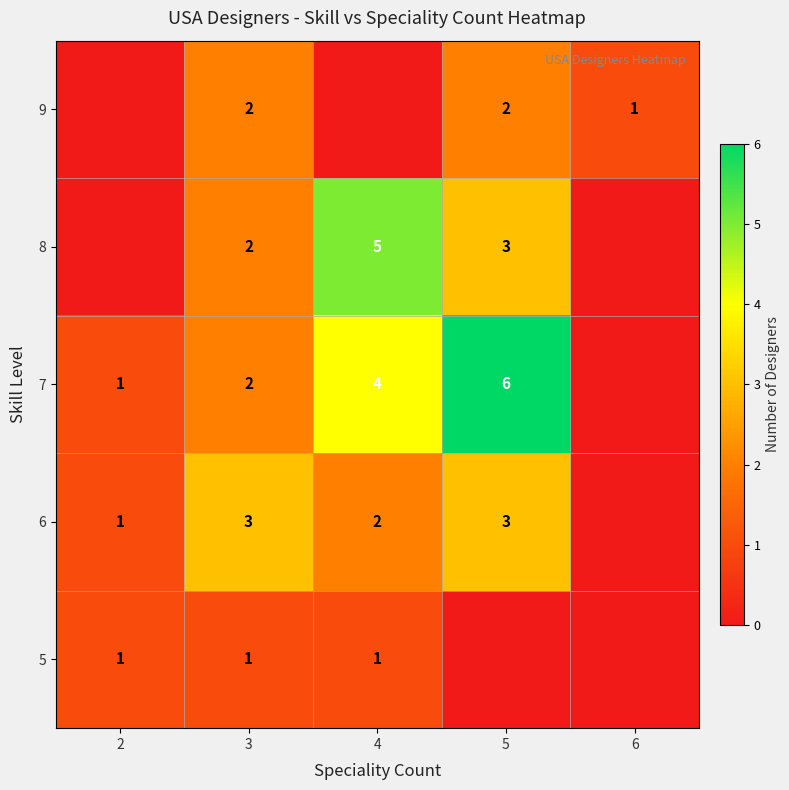

Reading left to right, what are all the values shown in this chart?

row_0: 1	1	1	0	0
row_1: 1	3	2	3	0
row_2: 1	2	4	6	0
row_3: 0	2	5	3	0
row_4: 0	2	0	2	1